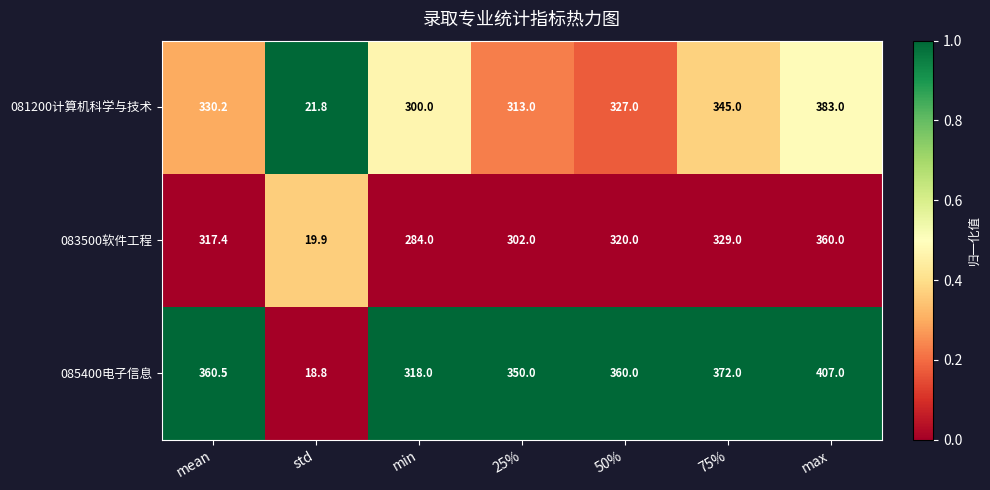

What is the total value across all series at std?

60.5